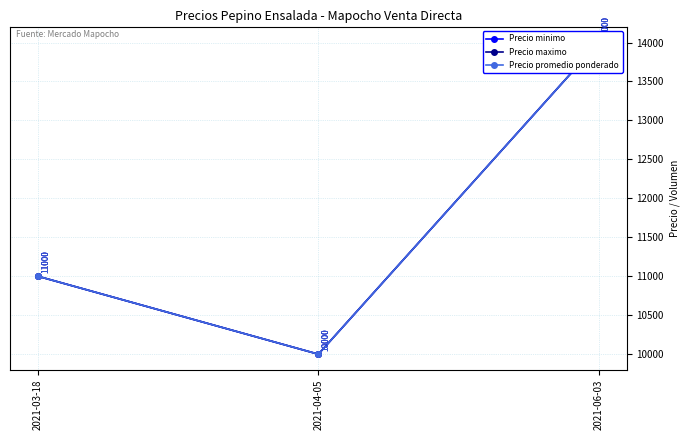

List the series in order of their peak value, lowest first.

Precio minimo, Precio maximo, Precio promedio ponderado